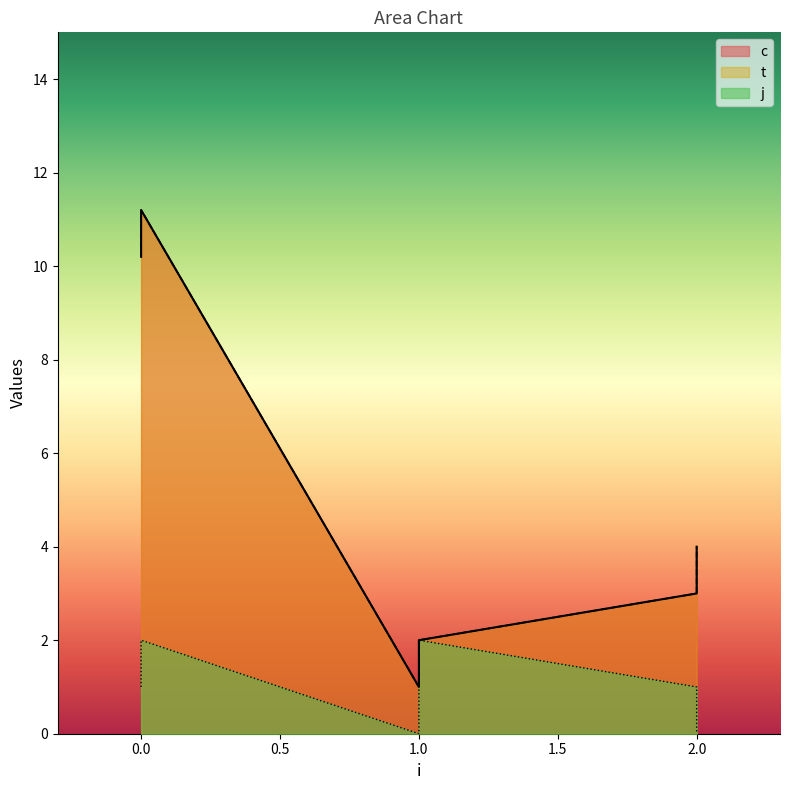

Rank the series at 2 from lowest to highest value.

j, c, t